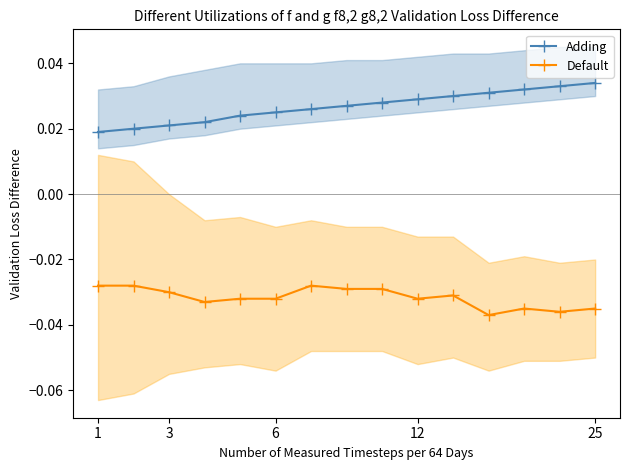

True or false: Default has a value of -0.1 at 6.

False